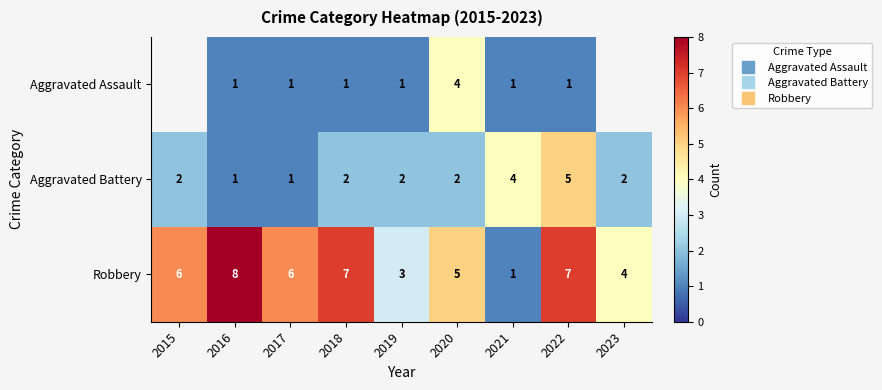

What is the difference between the highest and lowest values at 2022?

6.0